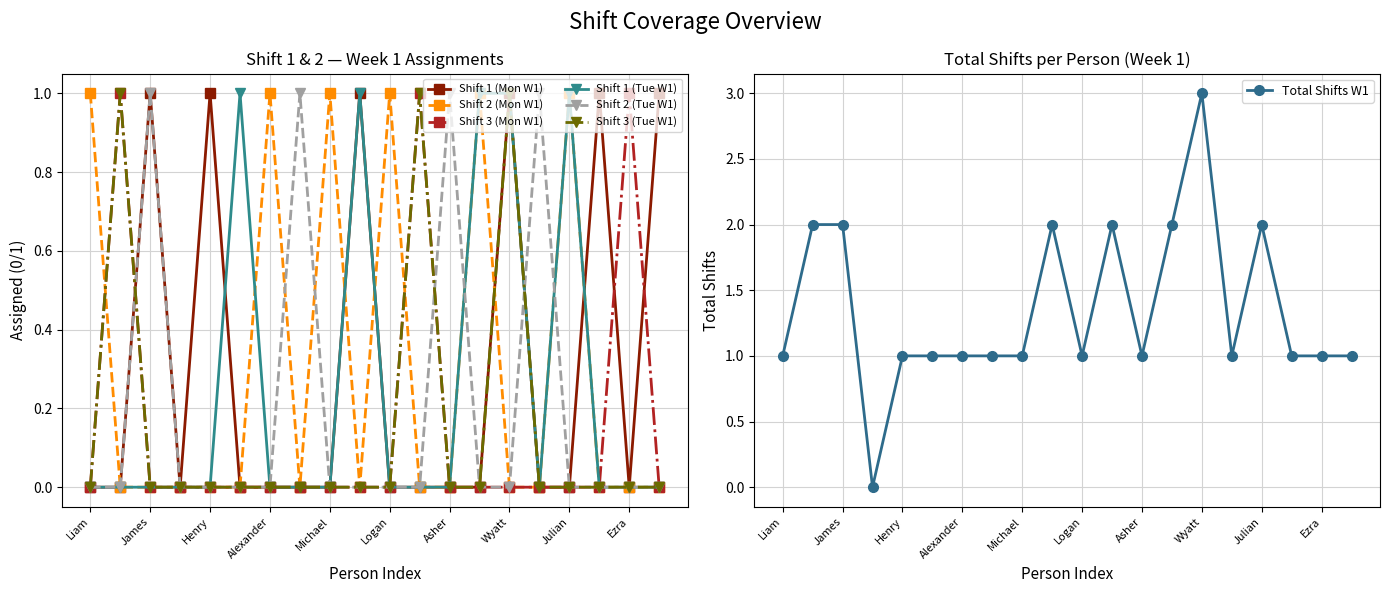

Which category has the highest value across all series?

James